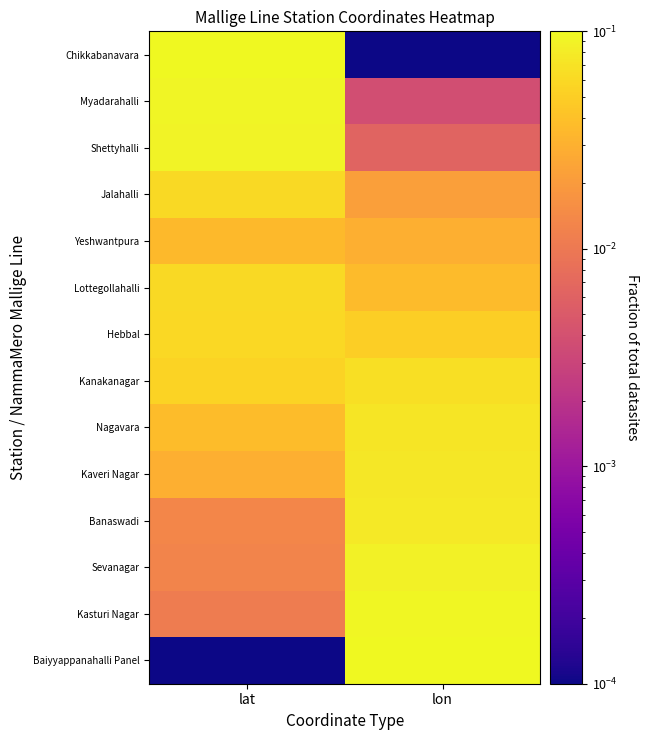

Rank the series by their maximum value, from lowest to highest.

Yeshwantpura, Hebbal, Lottegollahalli, Jalahalli, Kanakanagar, Nagavara, Kaveri Nagar, Banaswadi, Sevanagar, Shettyhalli, Myadarahalli, Kasturi Nagar, Chikkabanavara, Baiyyappanahalli Panel